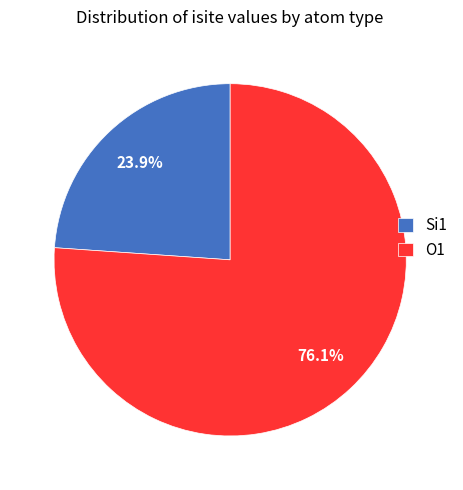

How many segments does this pie chart have?

2